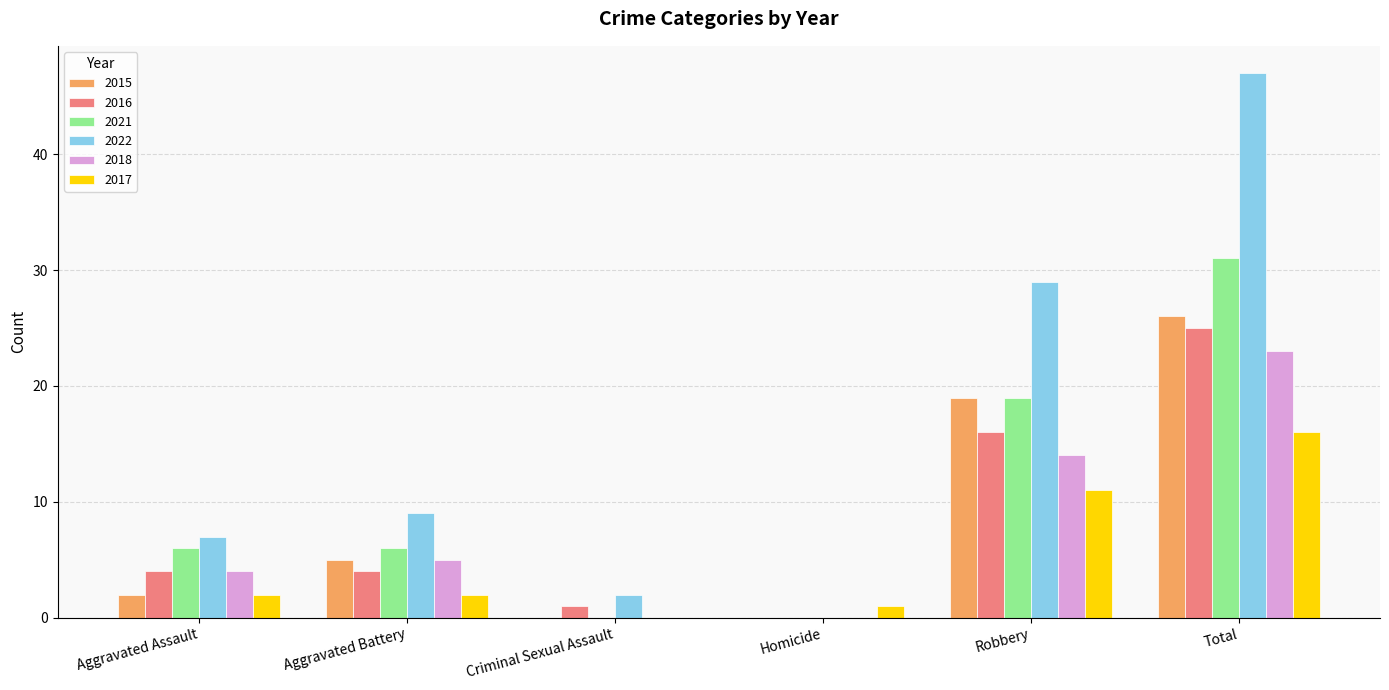

At which label is 2021 closest to 15?

Robbery